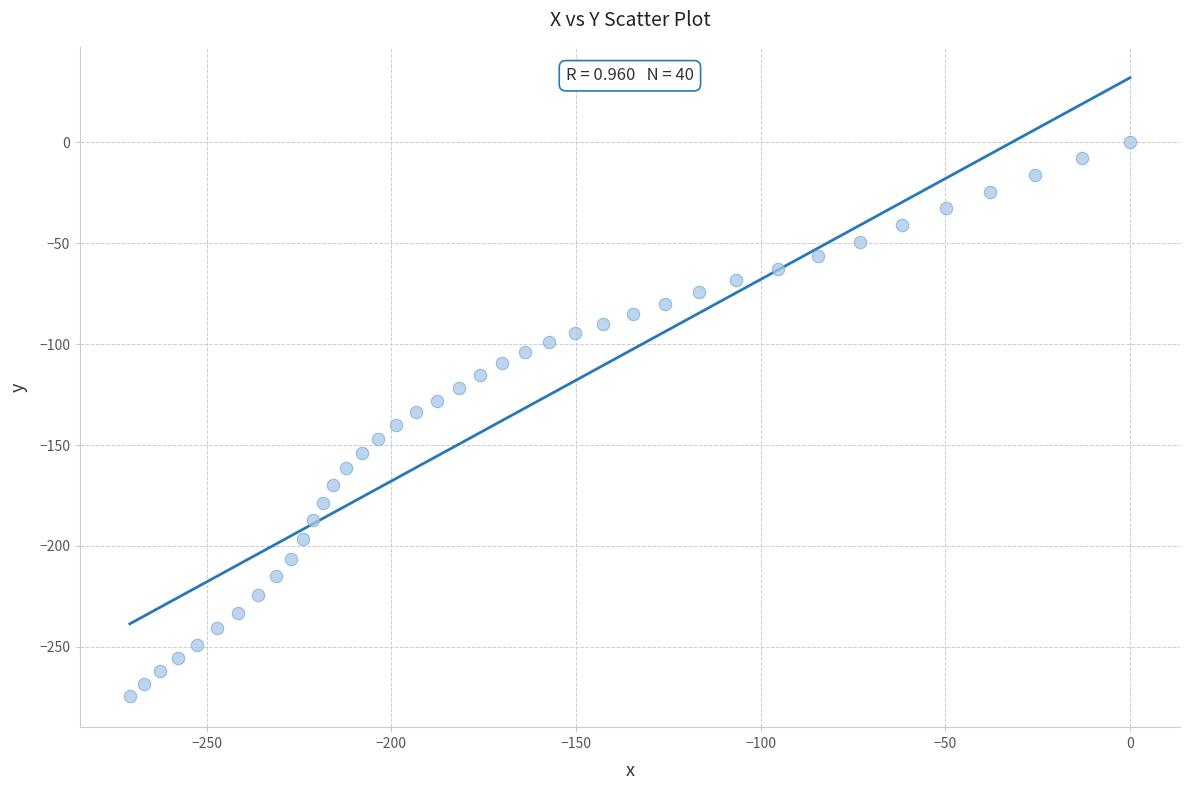

What is the range of X values (max minus min)?

270.8